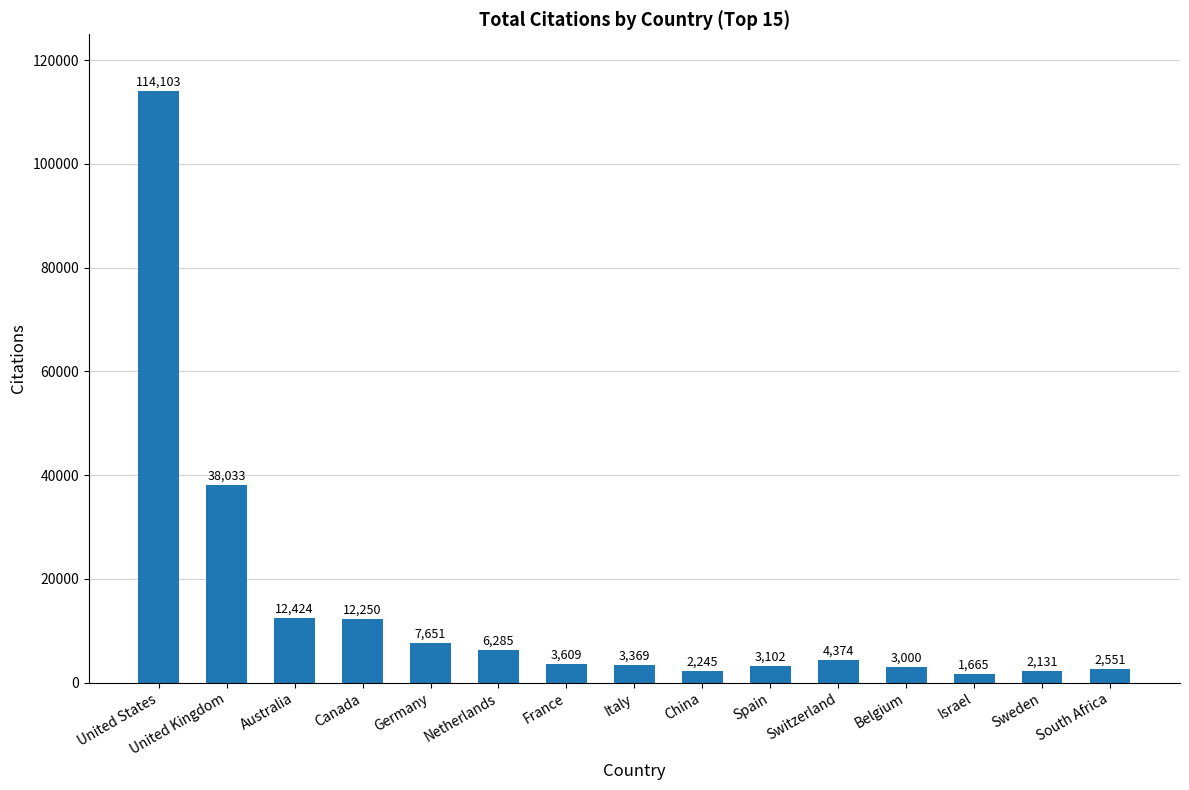

Reading left to right, extract all data points from this chart.

United States=114103	United Kingdom=38033	Australia=12424	Canada=12250	Germany=7651	Netherlands=6285	France=3609	Italy=3369	China=2245	Spain=3102	Switzerland=4374	Belgium=3000	Israel=1665	Sweden=2131	South Africa=2551